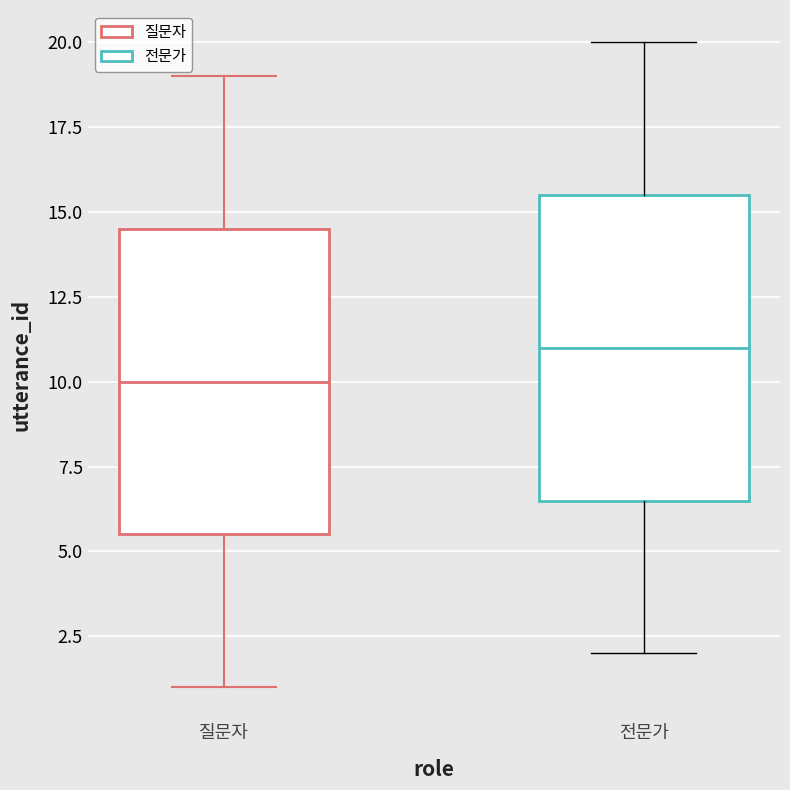

Where is the upper edge of the box for 전문가 on the y-axis? The values are not printed on the chart, so give them approximately, as read against the axis.

15.5